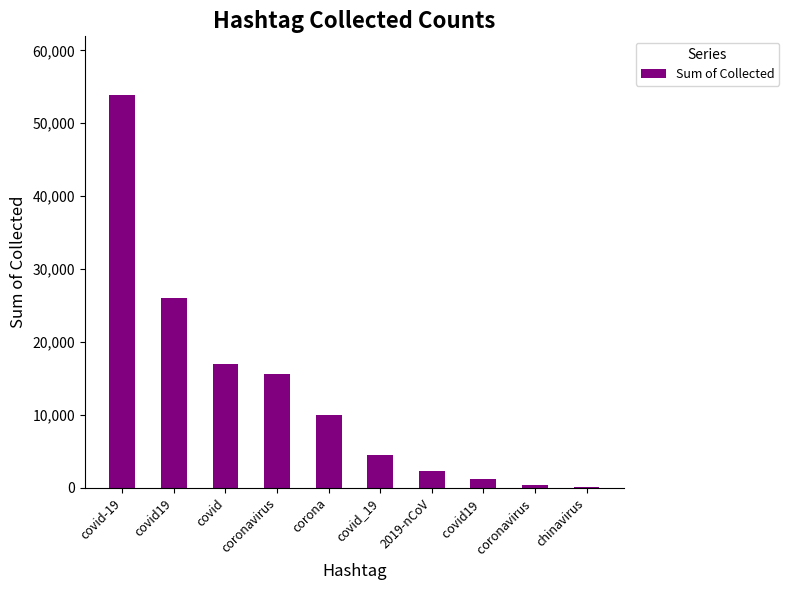

The value at coronavirus is 15579. True or false?

True